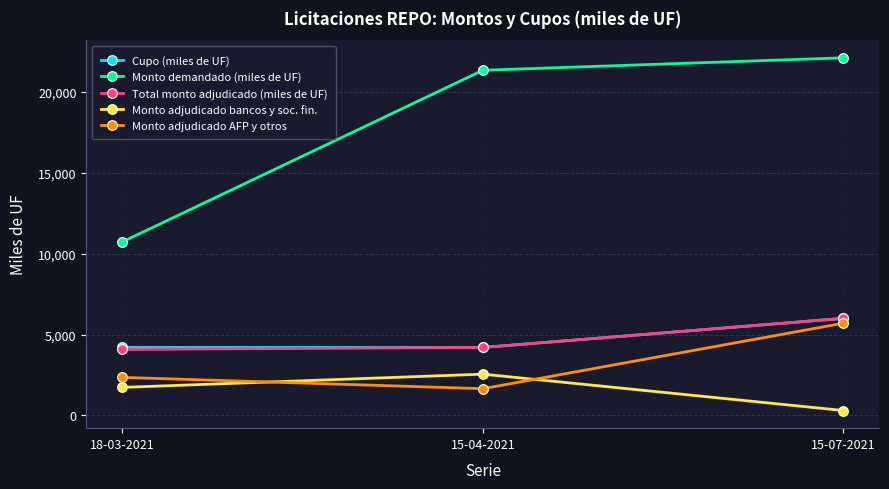

What is the value of the Monto adjudicado AFP y otros point at the 1st from the left?

2350